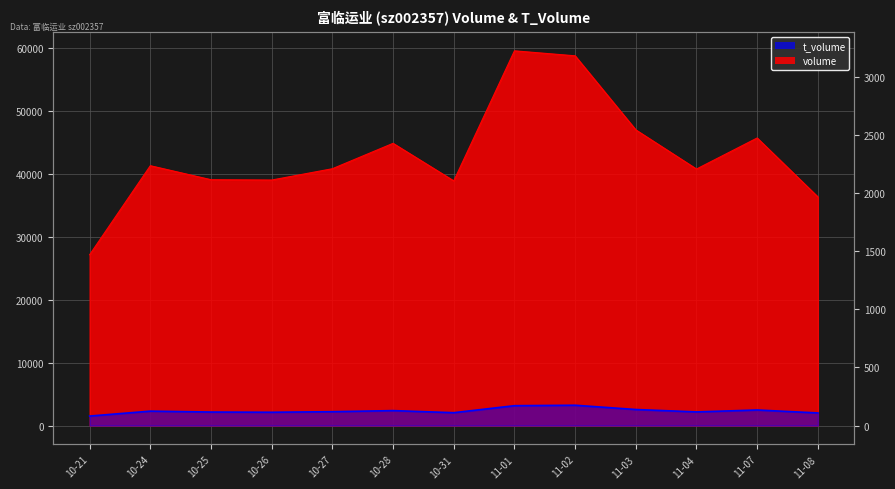

What is the lowest value of the volume series?

27126